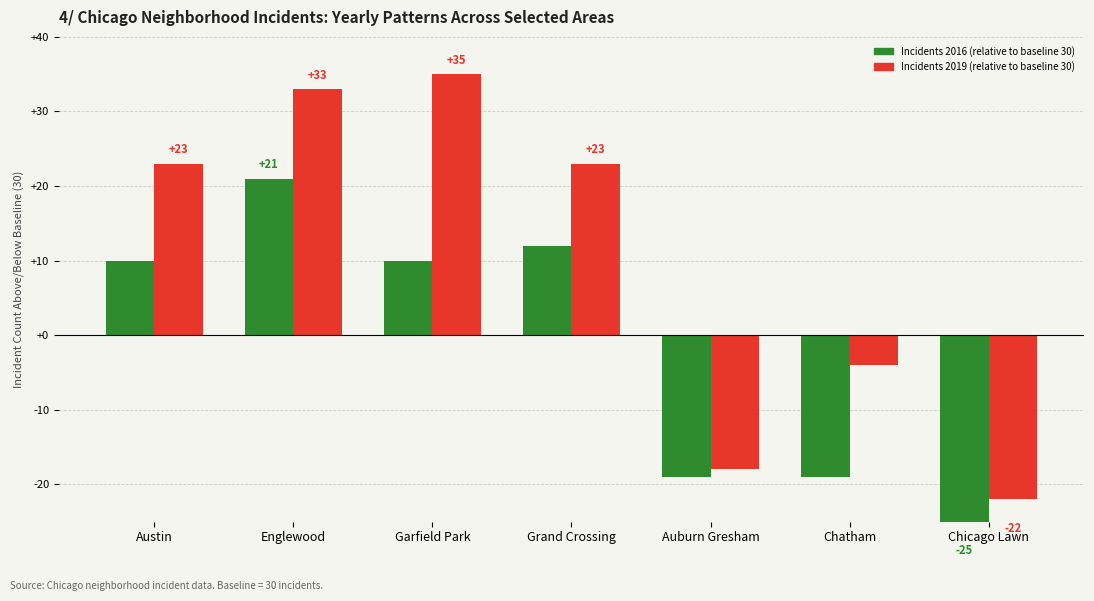

The Incidents 2019 (relative to baseline 30) series shows 32 at Grand Crossing. True or false?

False